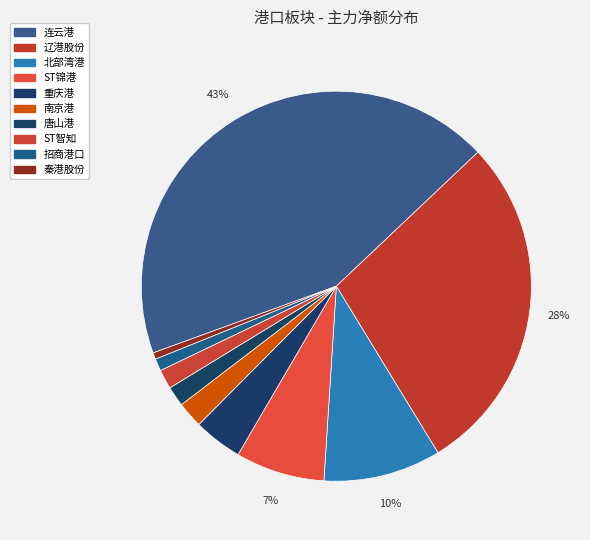

What is the ratio of the value at 北部湾港 to the value at 连云港?

0.2